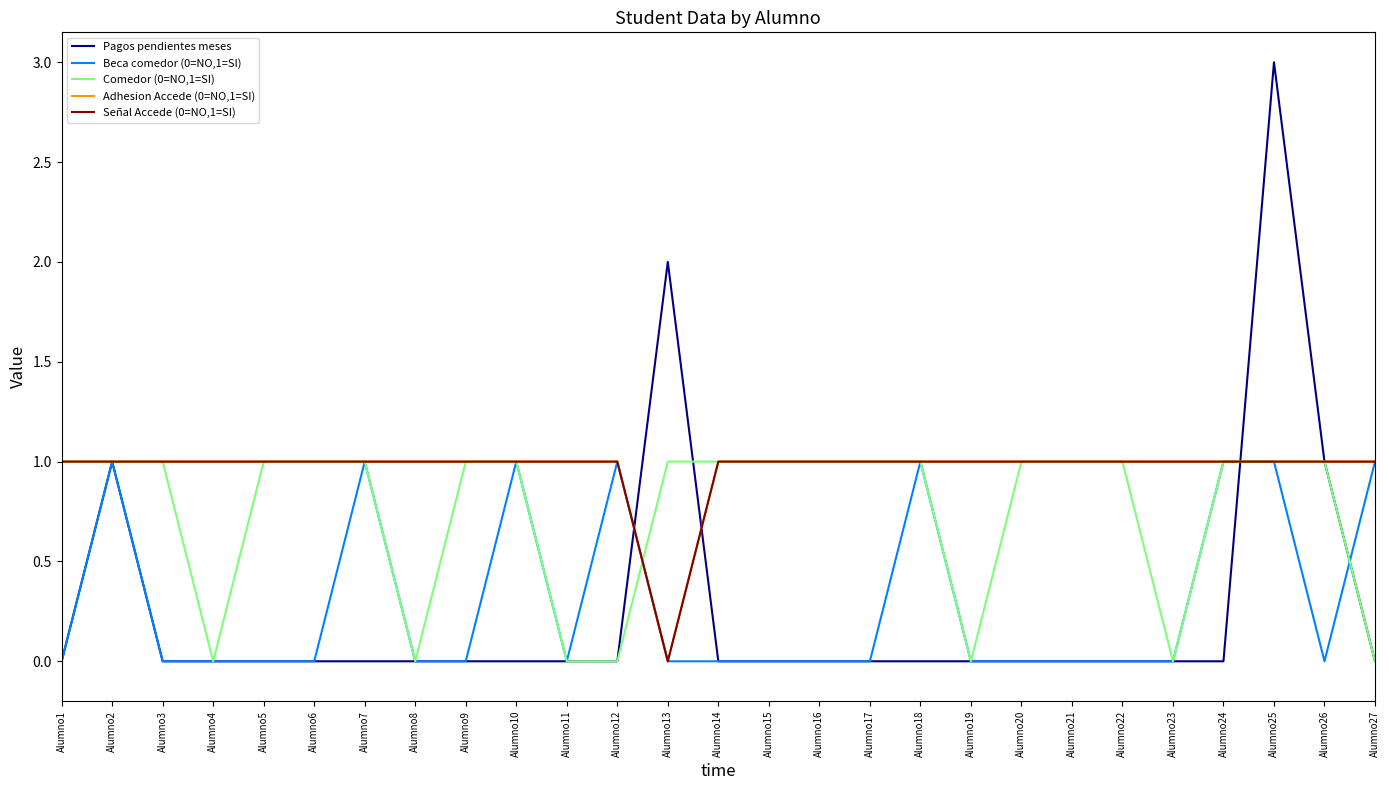

Is this an area chart (filled region under the line)?

No